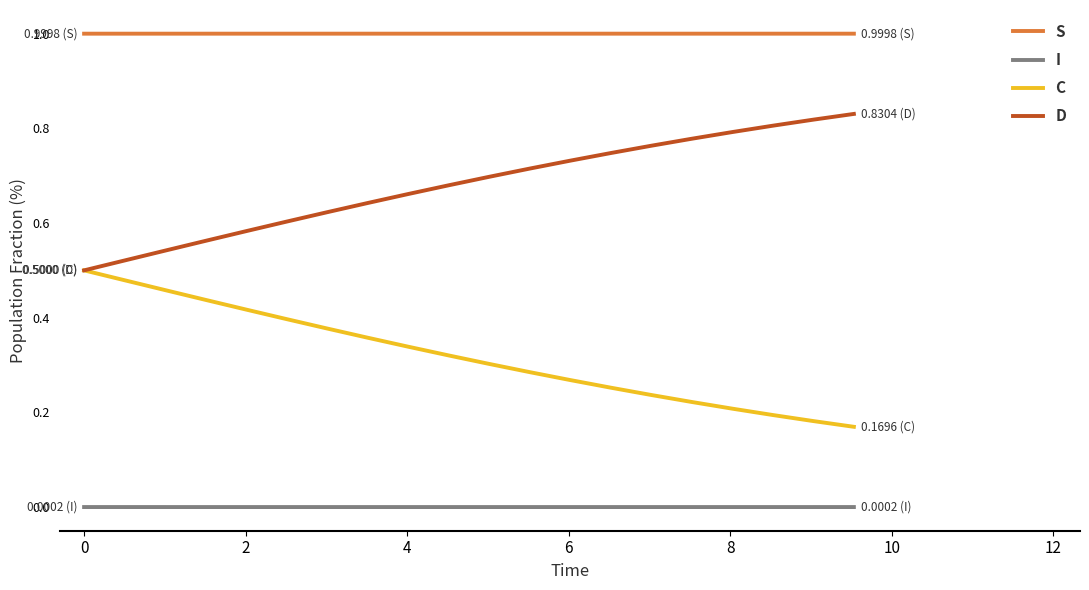

What is the sum of all C values?

6.4